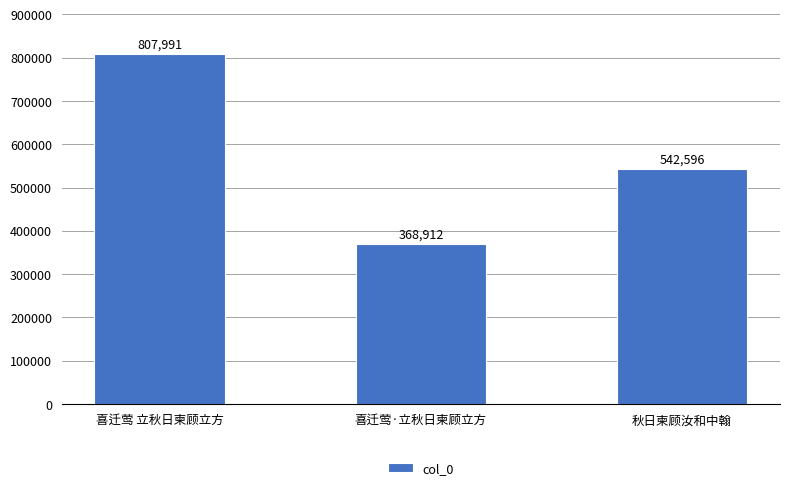

Reading right to left, transcribe all the data shown in this chart.

秋日柬顾汝和中翰=542596	喜迁莺·立秋日柬顾立方=368912	喜迁莺 立秋日柬顾立方=807991